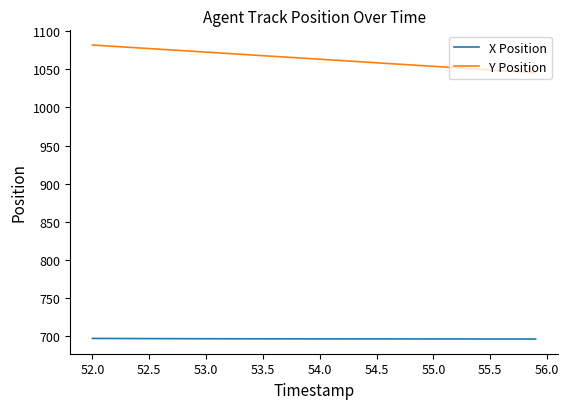

Which series has the widest spread of values?

Y Position